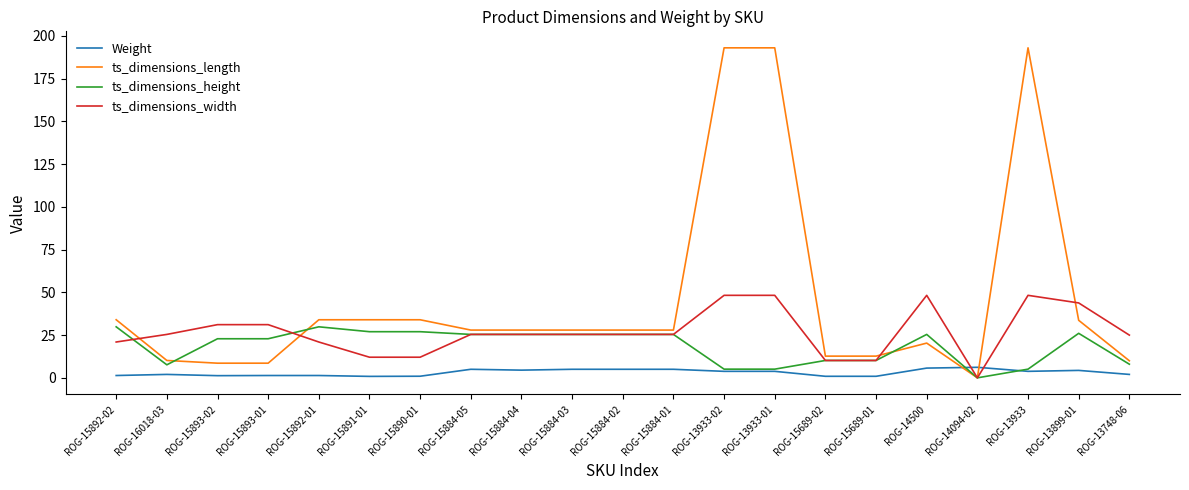

Rank the series by their maximum value, from lowest to highest.

Weight, ts_dimensions_height, ts_dimensions_width, ts_dimensions_length